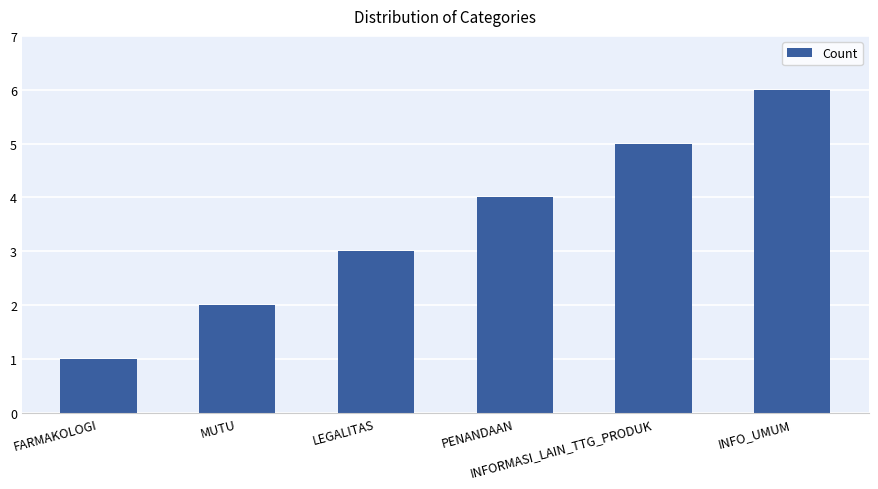

The value at LEGALITAS is 3. True or false?

True